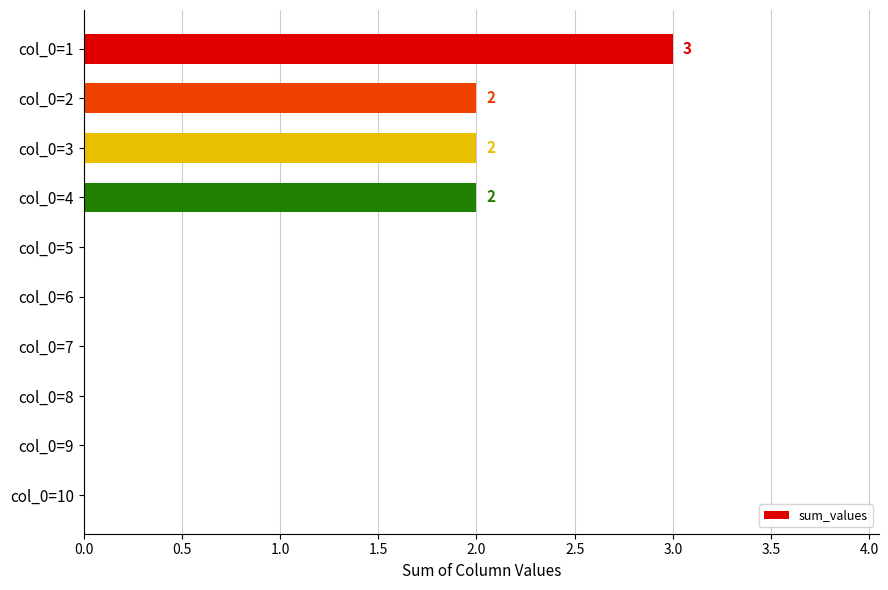

The chart shows a value of 0 at col_0=5. True or false?

True